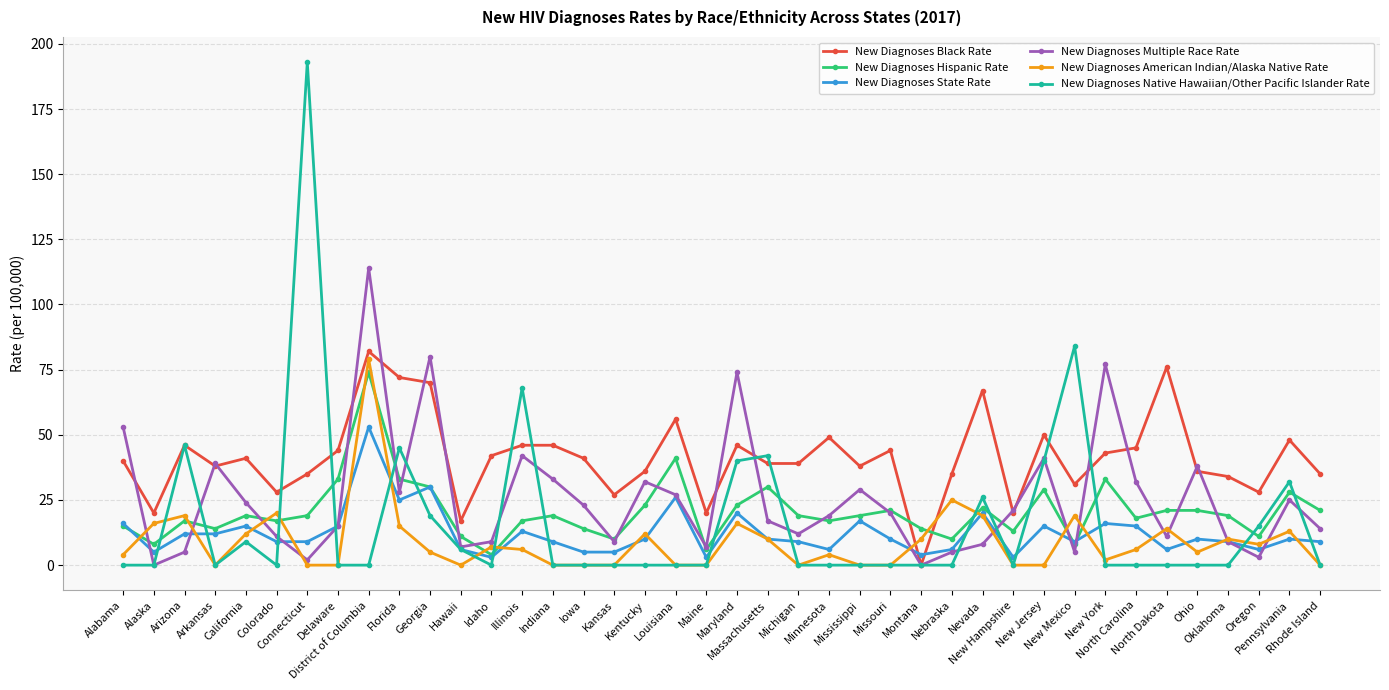

How many data points does each series have?

40